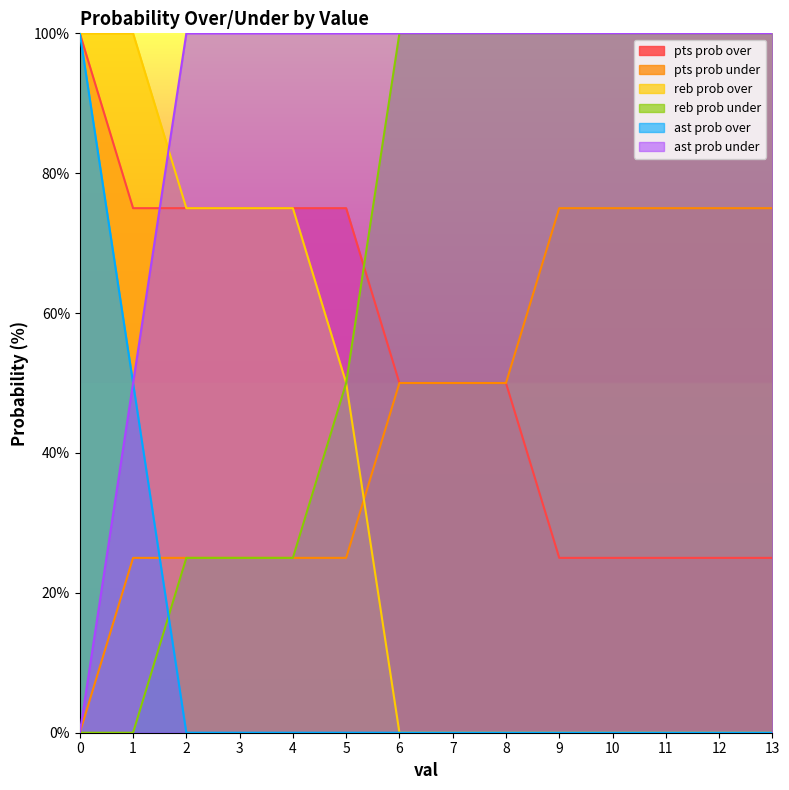

How many reb prob under values are between 25 and 100?

12